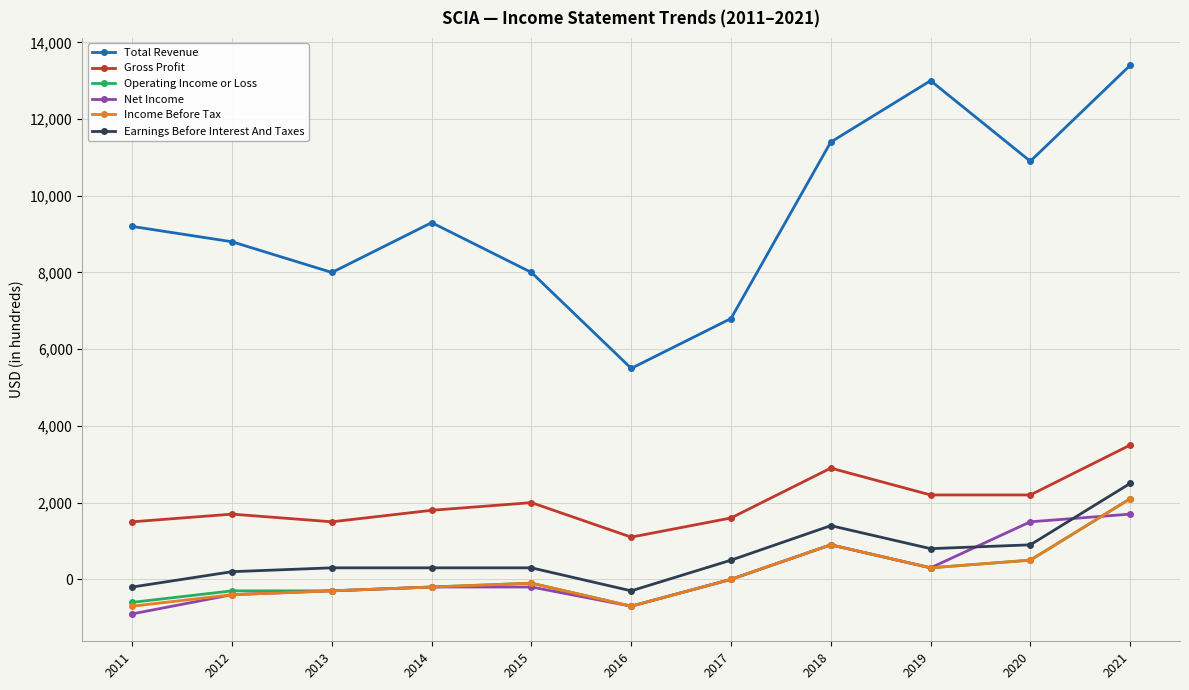

Reading left to right, what are all the values shown in this chart?

Total Revenue: 2011=9200	2012=8800	2013=8000	2014=9300	2015=8000	2016=5500	2017=6800	2018=11400	2019=13000	2020=10900	2021=13400
Gross Profit: 2011=1500	2012=1700	2013=1500	2014=1800	2015=2000	2016=1100	2017=1600	2018=2900	2019=2200	2020=2200	2021=3500
Operating Income or Loss: 2011=-600	2012=-300	2013=-300	2014=-200	2015=-100	2016=-700	2017=0	2018=900	2019=300	2020=500	2021=2100
Net Income: 2011=-900	2012=-400	2013=-300	2014=-200	2015=-200	2016=-700	2017=0	2018=900	2019=300	2020=1500	2021=1700
Income Before Tax: 2011=-700	2012=-400	2013=-300	2014=-200	2015=-100	2016=-700	2017=0	2018=900	2019=300	2020=500	2021=2100
Earnings Before Interest And Taxes: 2011=-200	2012=200	2013=300	2014=300	2015=300	2016=-300	2017=500	2018=1400	2019=800	2020=900	2021=2500